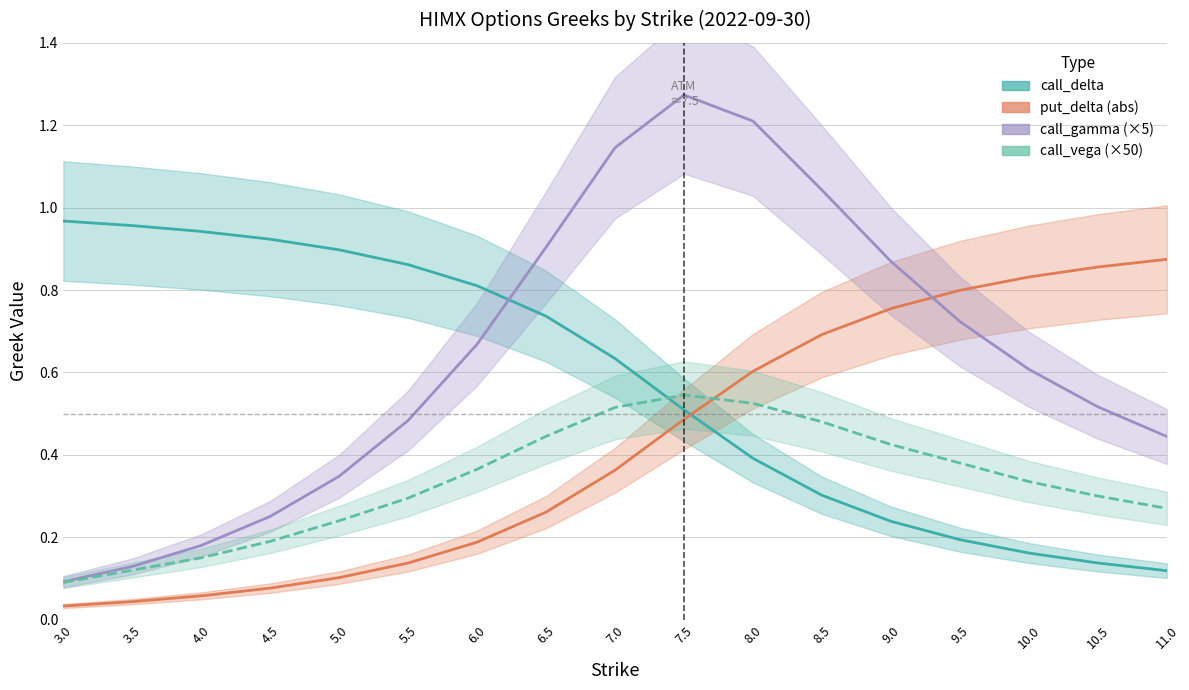

How many call_vega values are between 0 and 1?

17